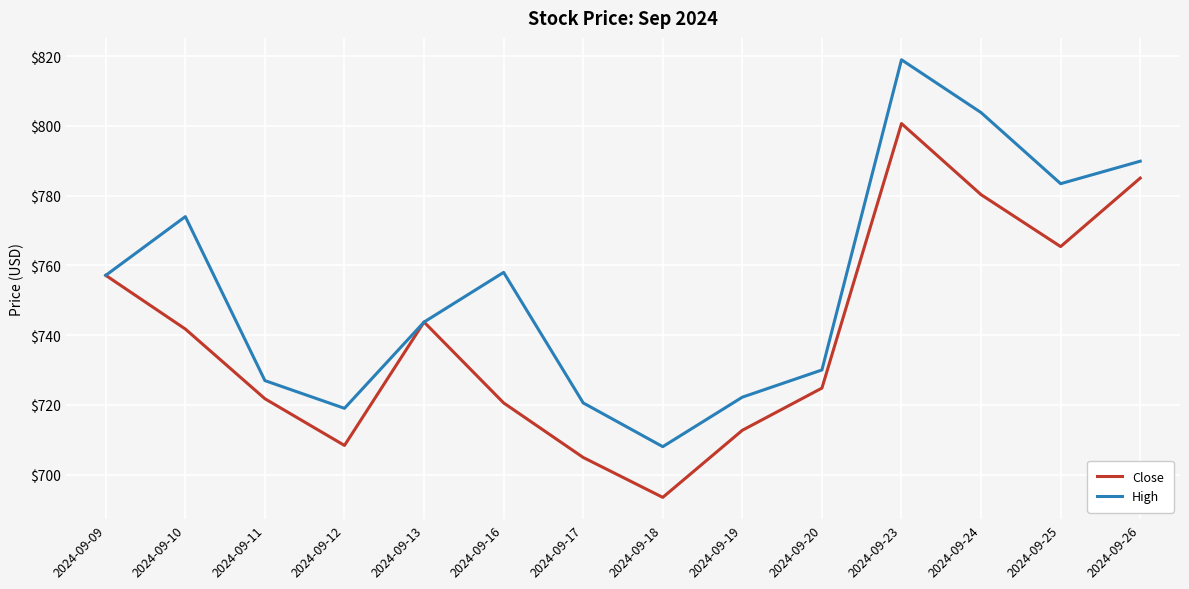

Rank the series by their average value, from lowest to highest.

Close, High